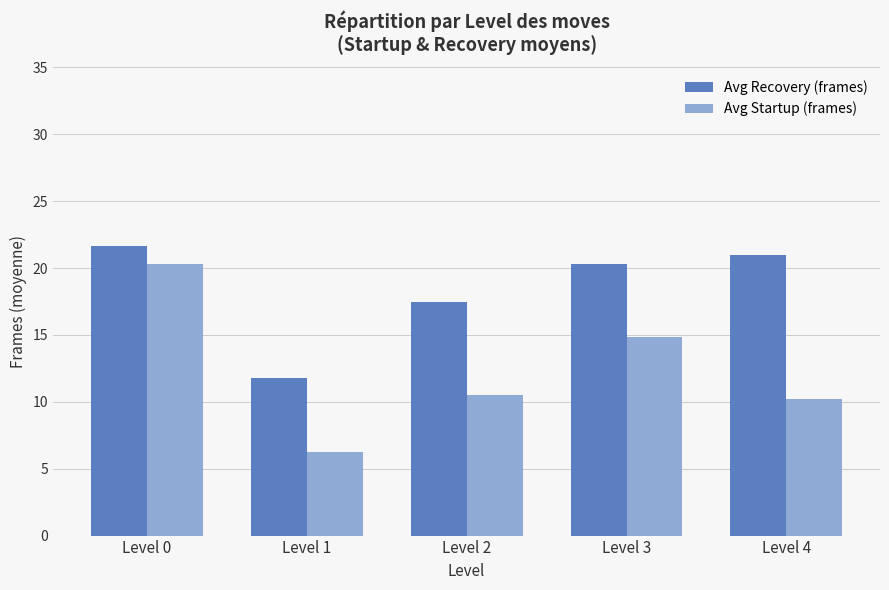

Which label corresponds to the smallest value in the chart?

Level 1